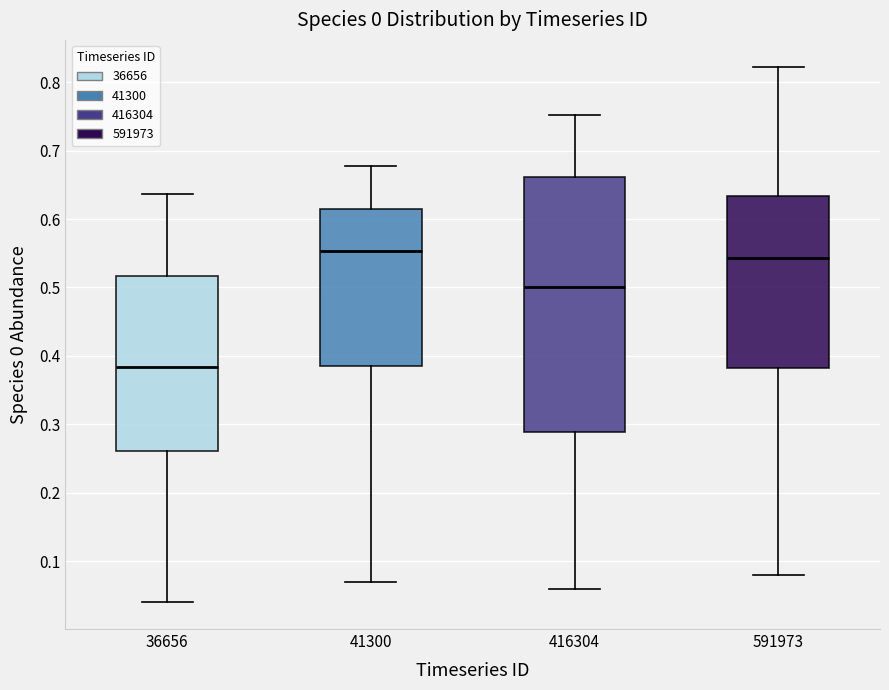

Reading left to right, transcribe this box plot: for each box, give where its median line is, the range the box spans, and where its two whiskers end, as read against the y-axis. The values are not printed on the chart, so give them approximately, as read against the axis.

36656: median 0.38, box 0.26 to 0.52, whiskers 0.04 to 0.64
41300: median 0.55, box 0.39 to 0.61, whiskers 0.07 to 0.68
416304: median 0.50, box 0.29 to 0.66, whiskers 0.06 to 0.75
591973: median 0.54, box 0.38 to 0.63, whiskers 0.08 to 0.82